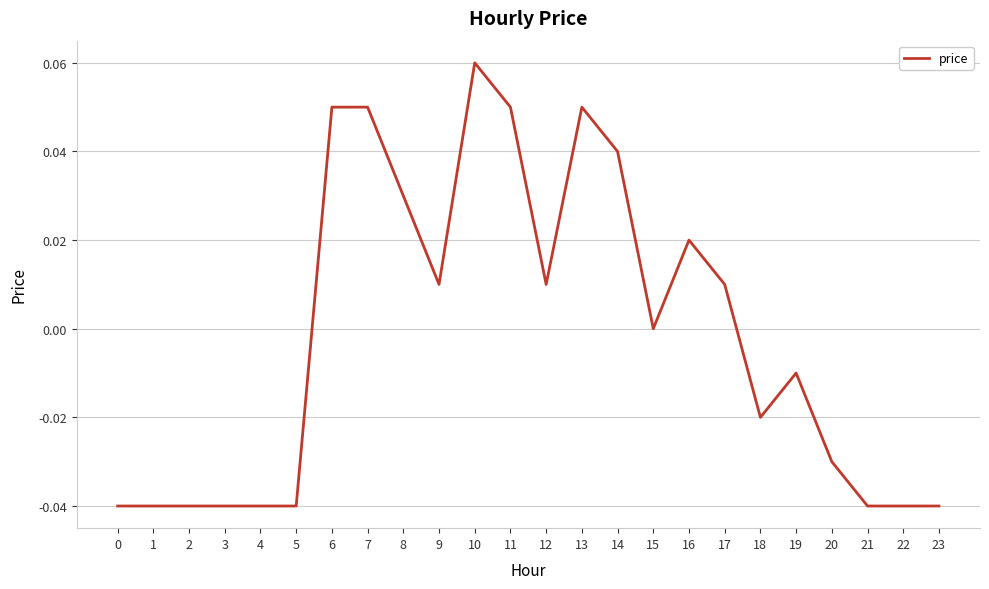

Between 9 and 8, which is larger?

8